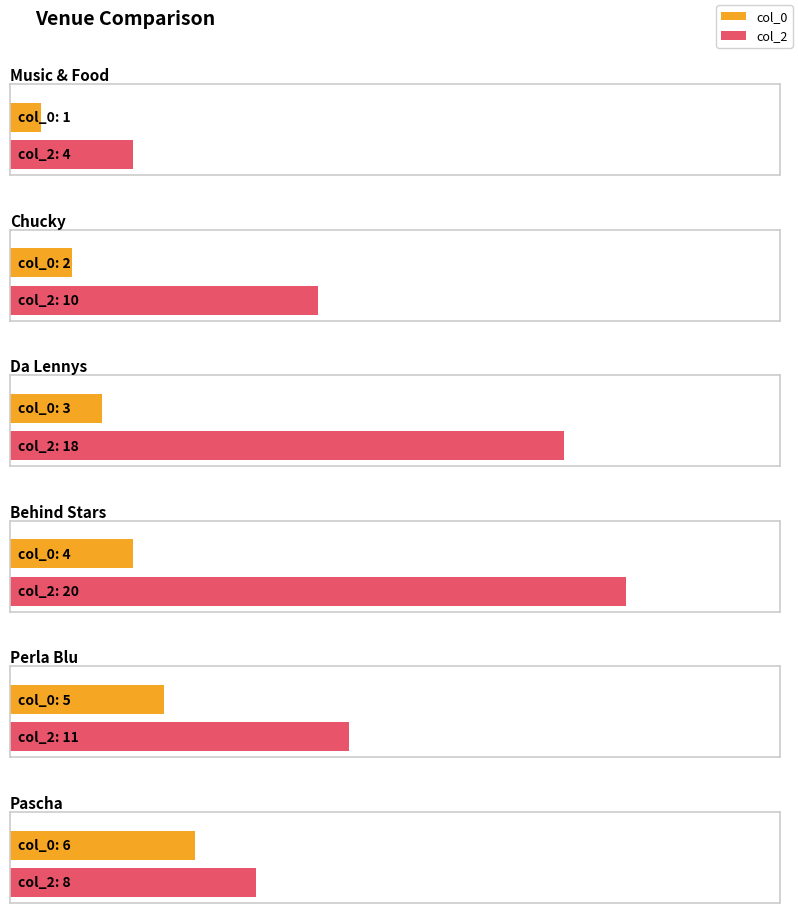

What is the label of the 3rd bar from the left?

Da Lennys